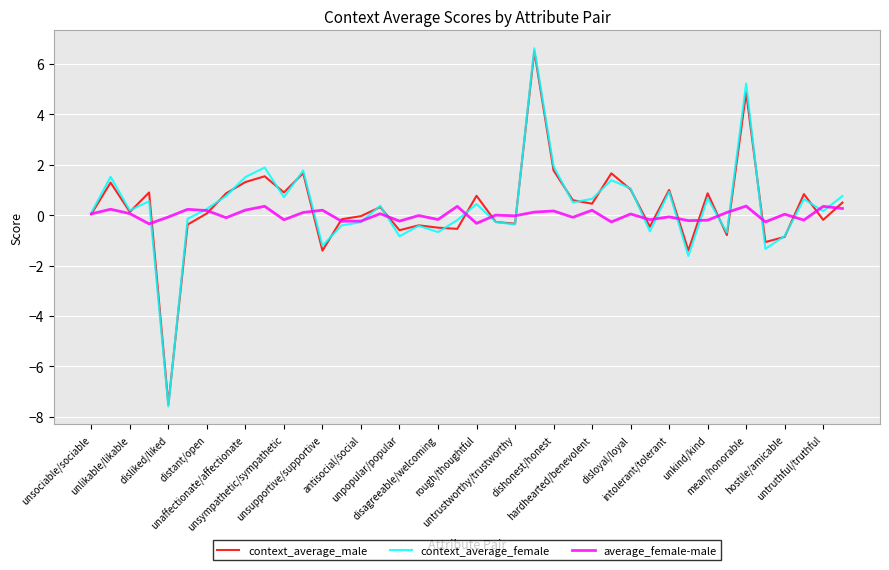

True or false: context_average_male and average_female-male intersect in this chart.

True